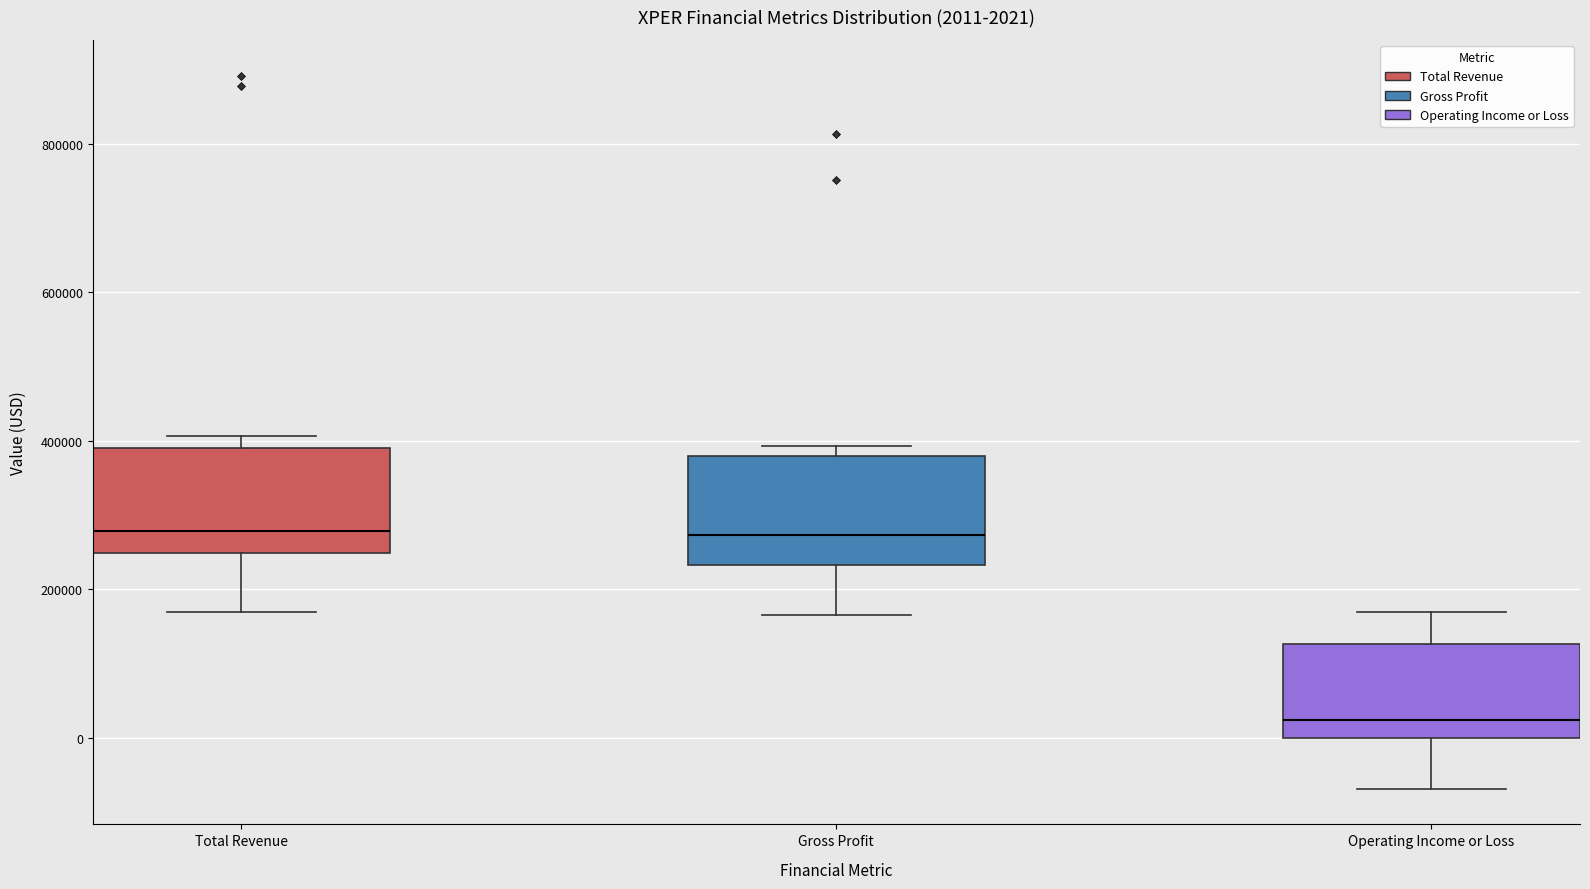

Which box's median line is the lowest?

Operating Income or Loss